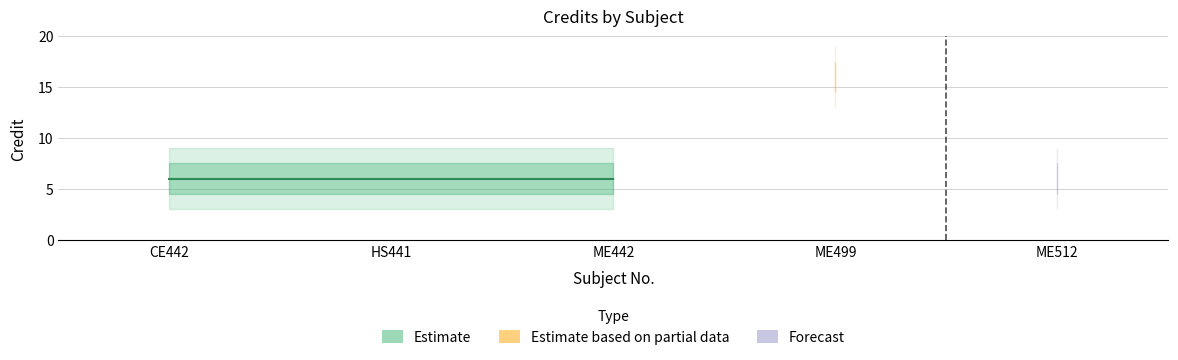

What is the minimum value shown in the chart?

6